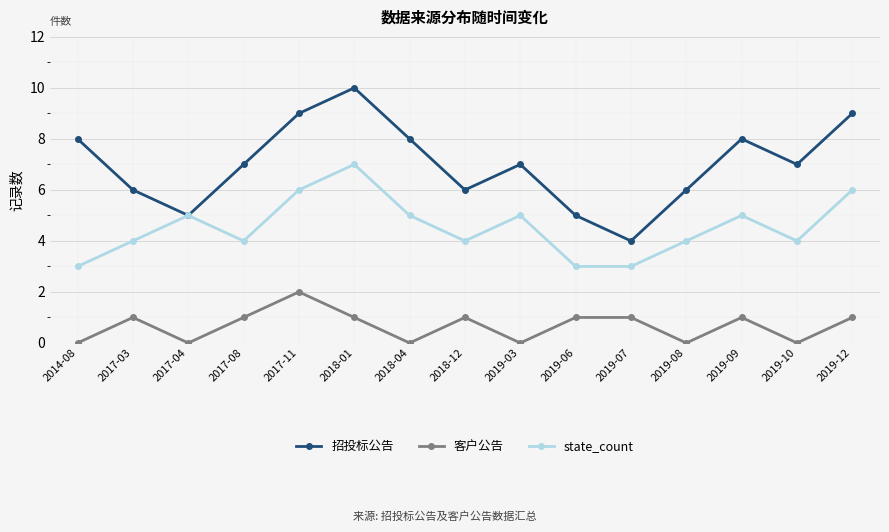

What is the sum of the 招投标公告 values at 2018-12 and 2014-08?

14